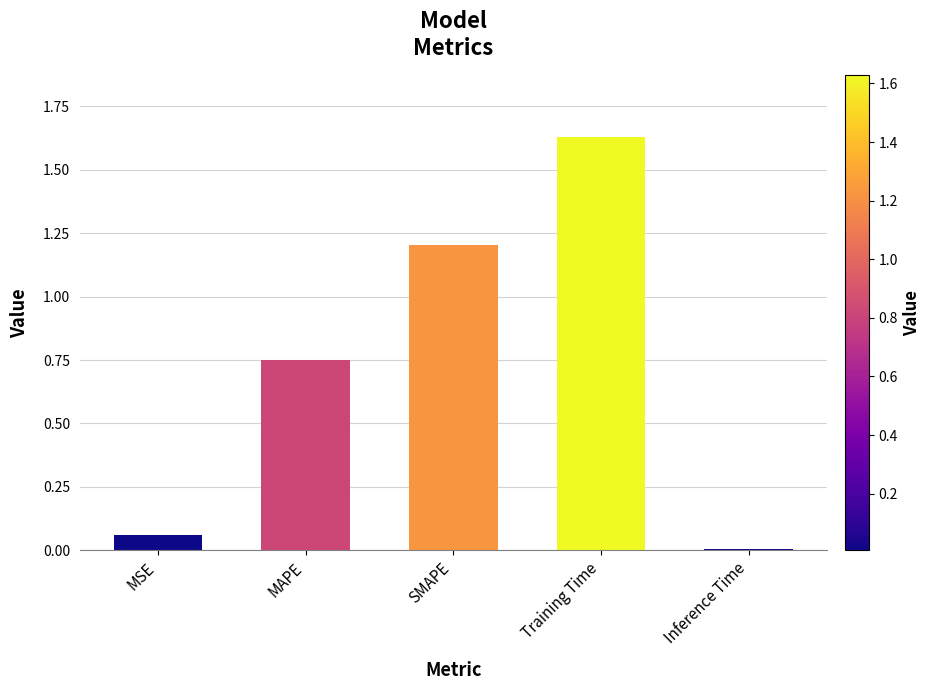

Approximately how many times larger is the value at MAPE compared to Training Time?

0.5